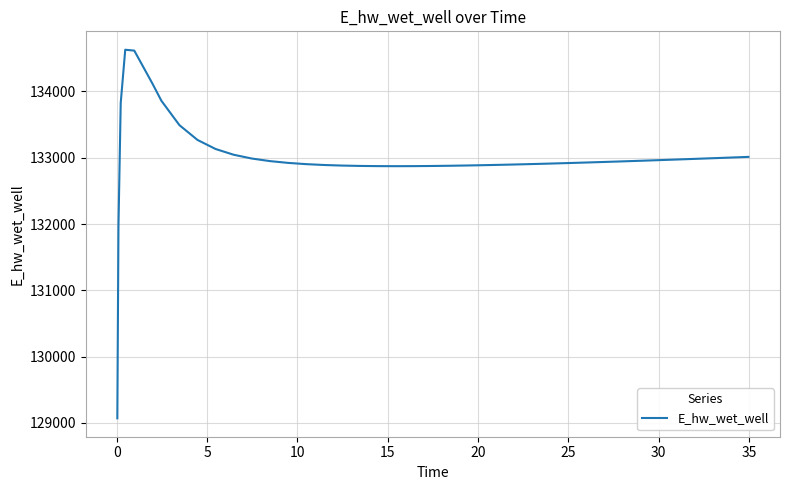

What is the maximum value shown in the chart?

134628.0